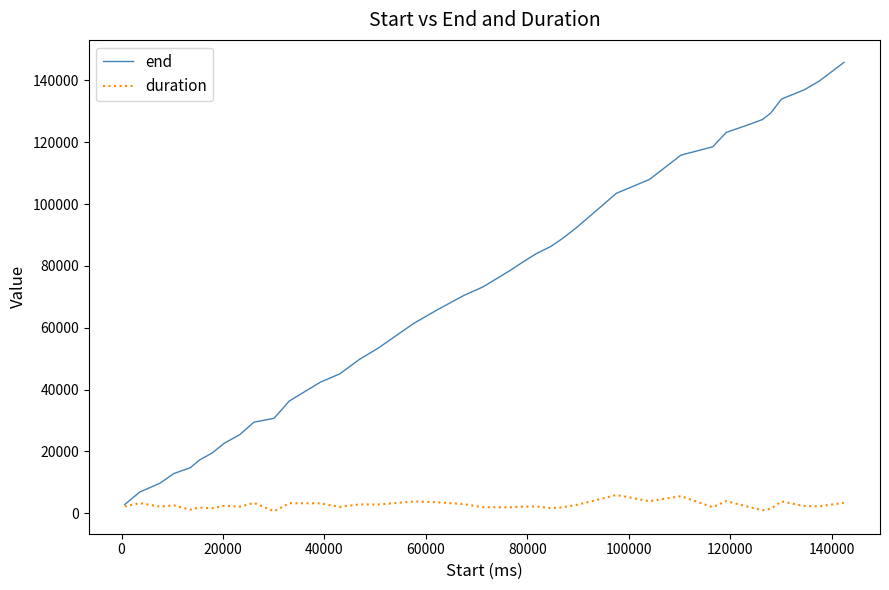

Which series has the largest range (max minus min)?

end